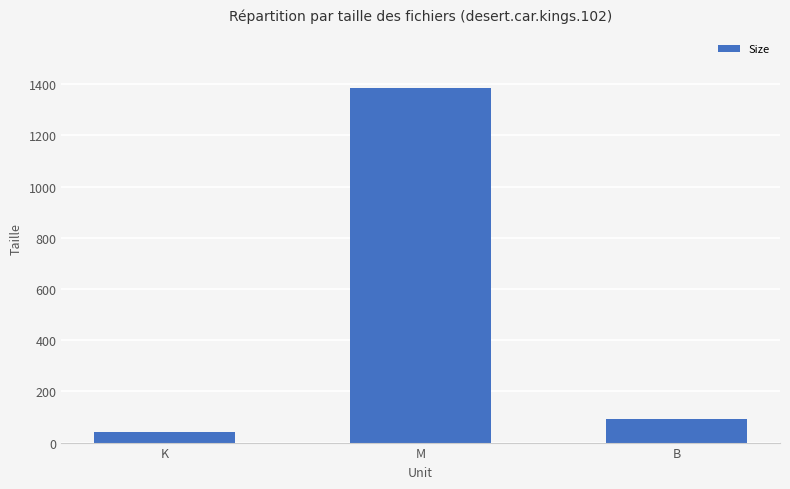

True or false: the data shows 166.9 at B.

False